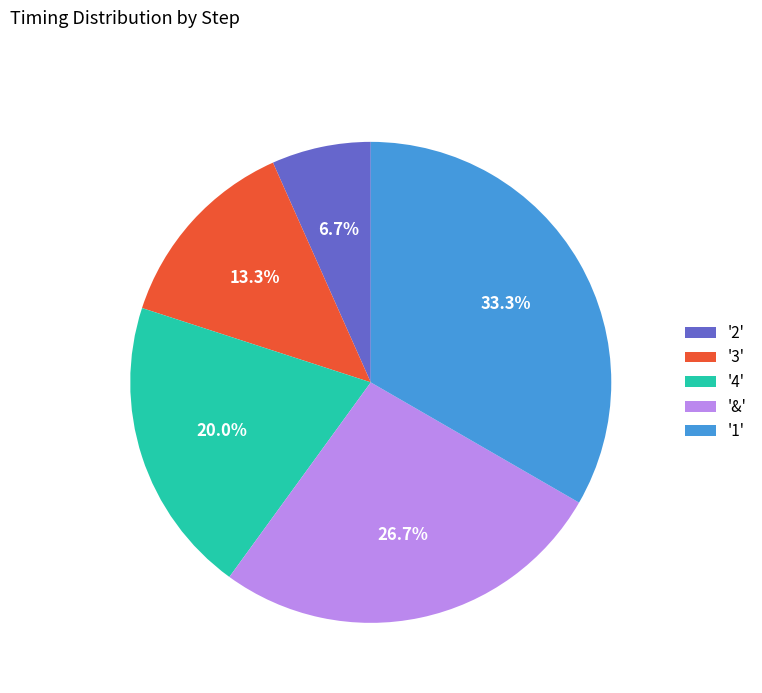

Which category has the biggest portion of the pie?

'1'